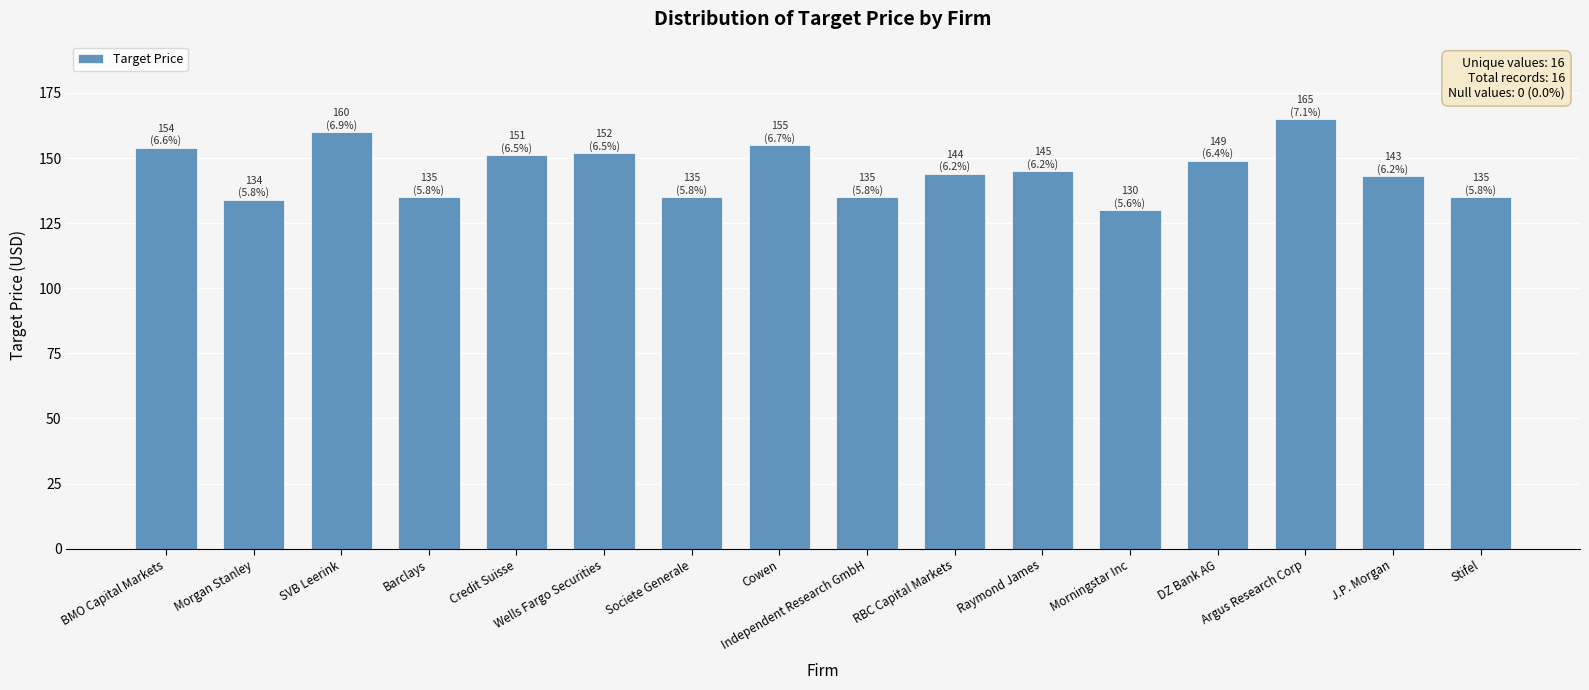

What is the label of the 6th bar from the left?

Wells Fargo Securities